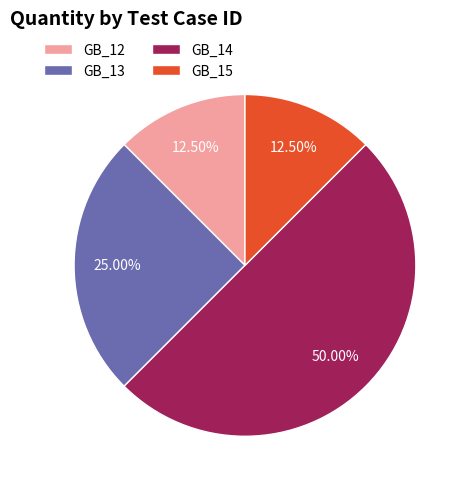

How many segments does this pie chart have?

4